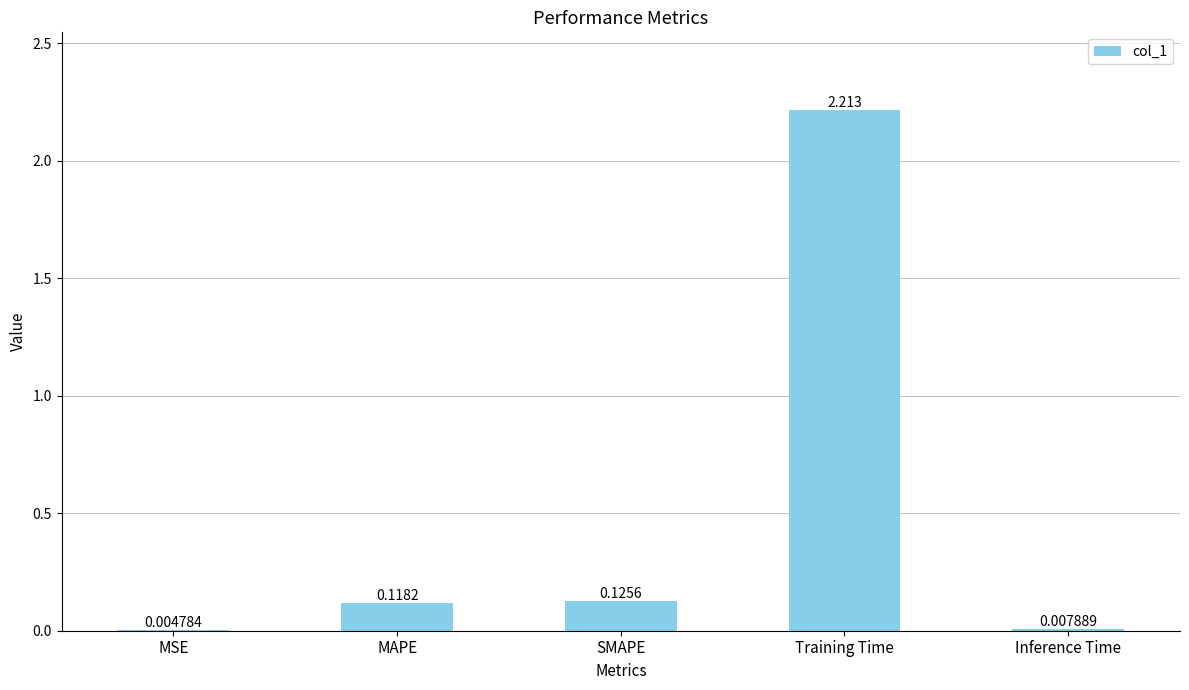

Where is the data nearest to the value 1?

SMAPE